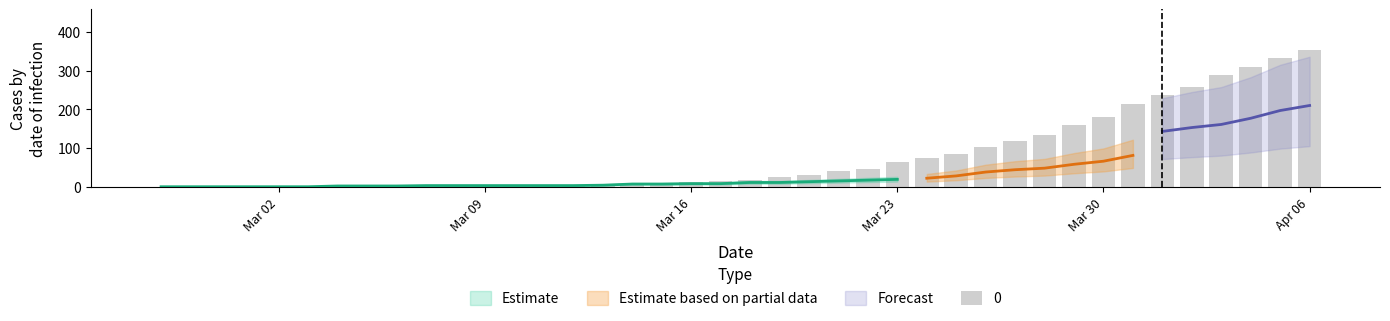

Is the value of 0 at 2020-04-06 greater than the value of 1 at 2020-03-24?

Yes